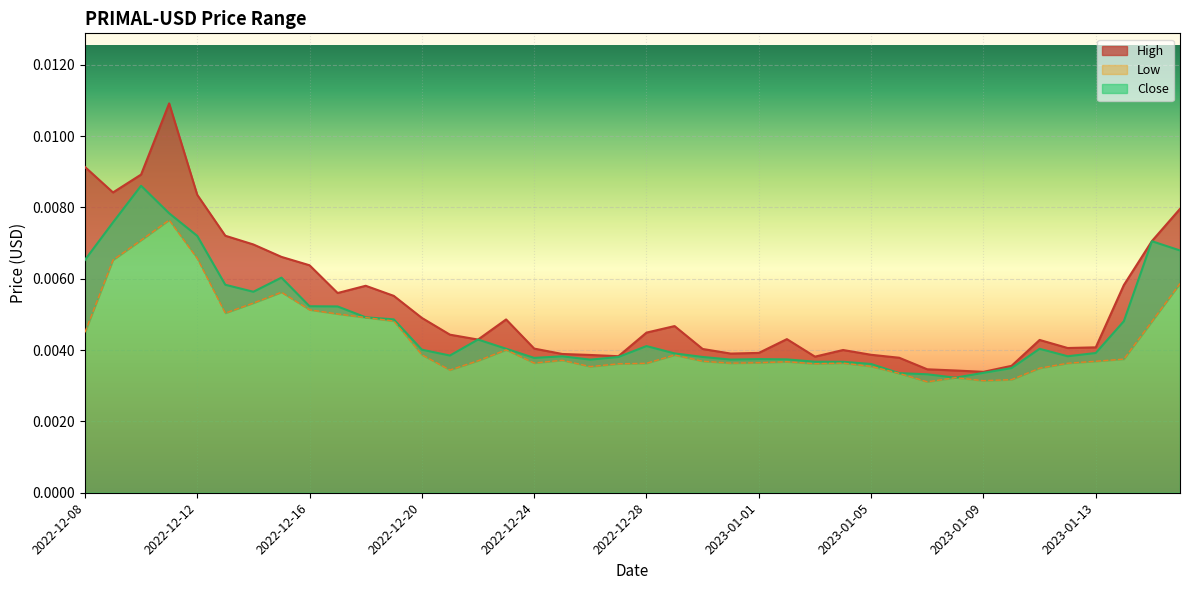

At which category does Low reach its first local valley?

2022-12-13